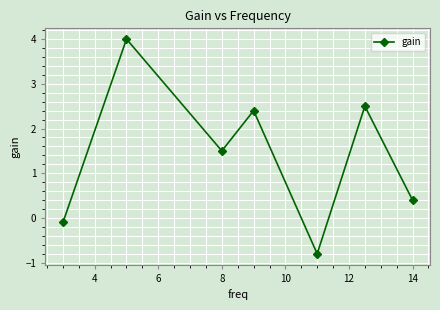

What is the difference between the maximum and minimum values?

4.8